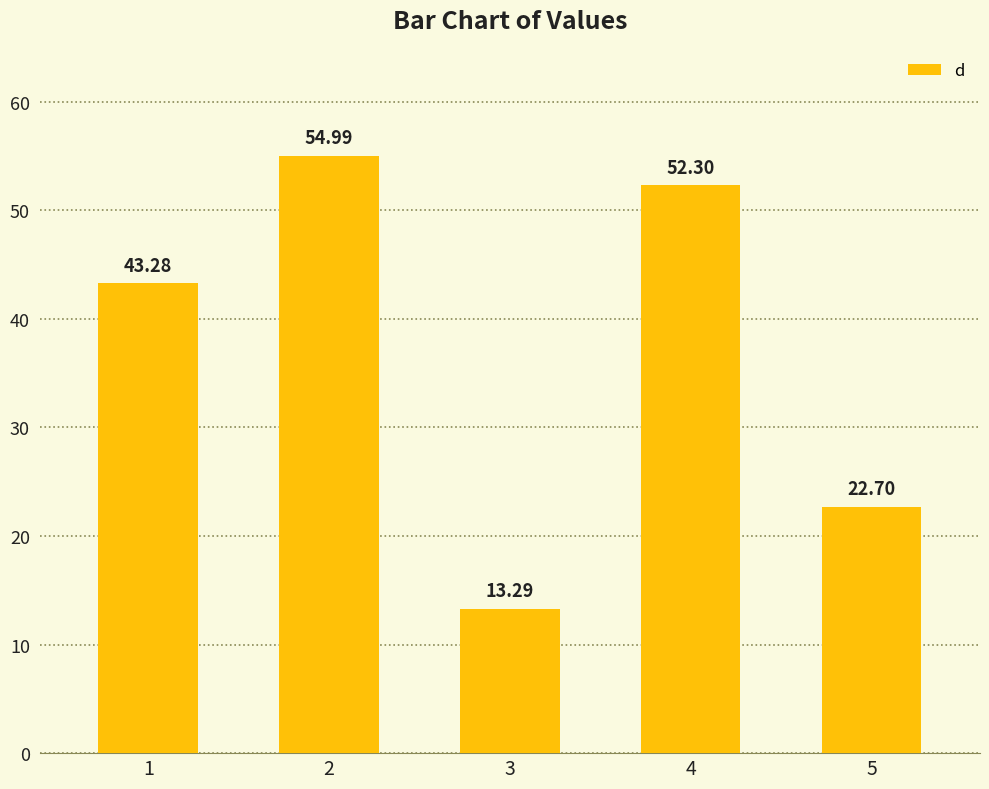

What is the maximum value shown in the chart?

55.0